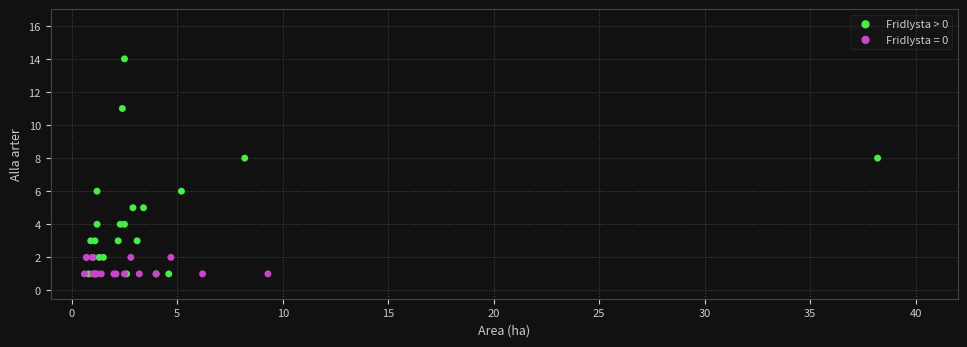

Which series has the largest Y range (max minus min)?

Fridlysta > 0